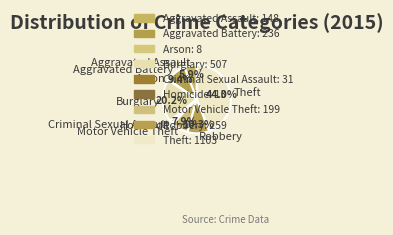

Count the number of slices in the pie.

9